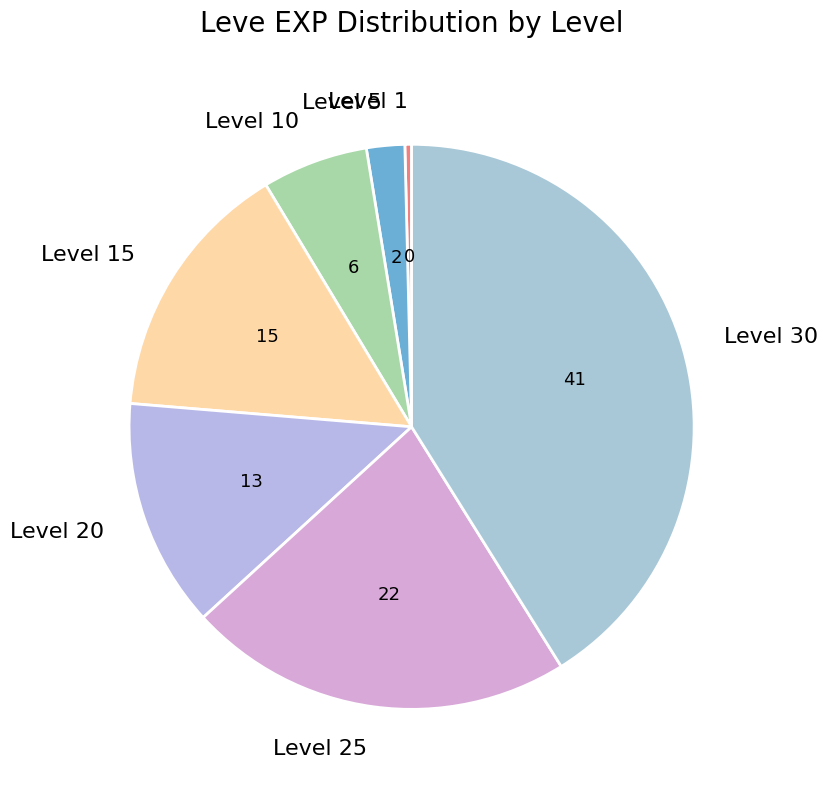

Rank the categories by value from lowest to highest.

Level 1, Level 5, Level 10, Level 20, Level 15, Level 25, Level 30